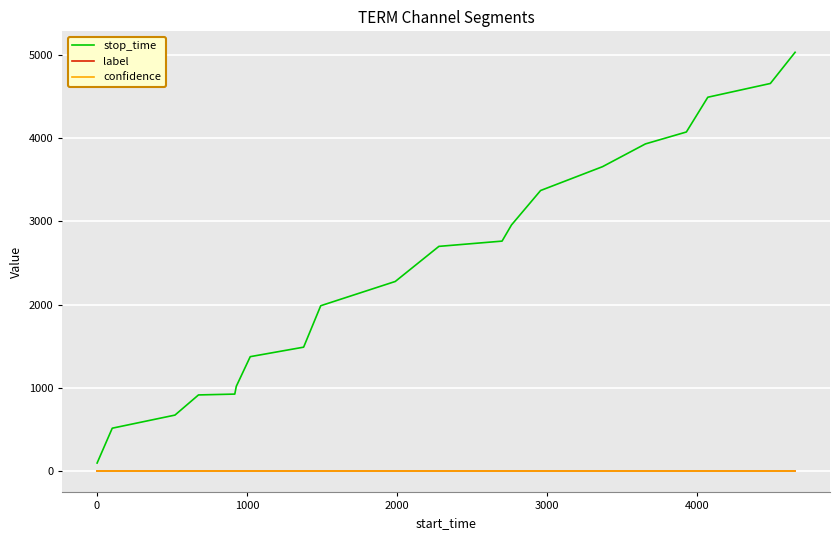

True or false: stop_time and confidence intersect in this chart.

False